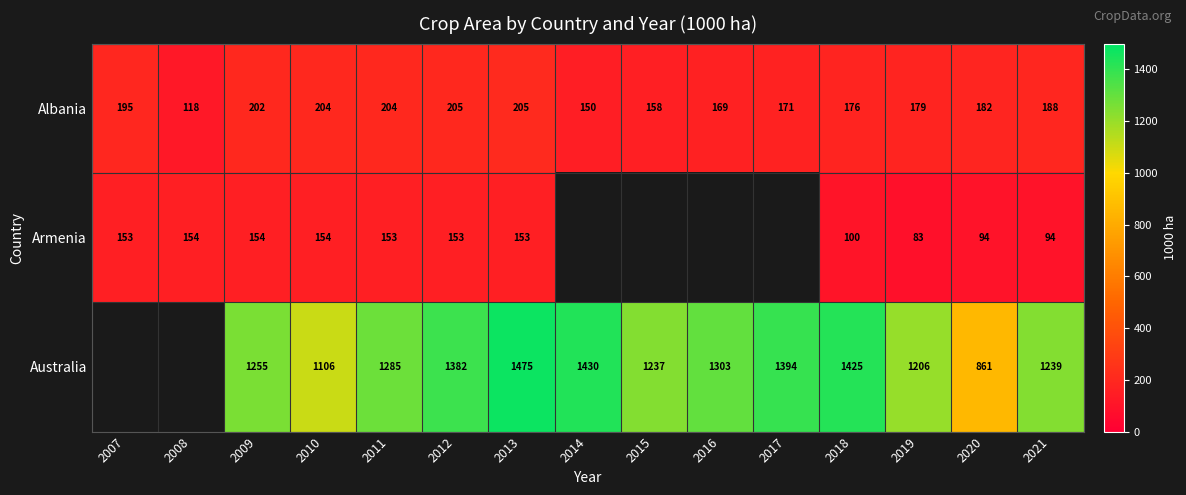

Between 2010 and 2008, which is larger?

2010